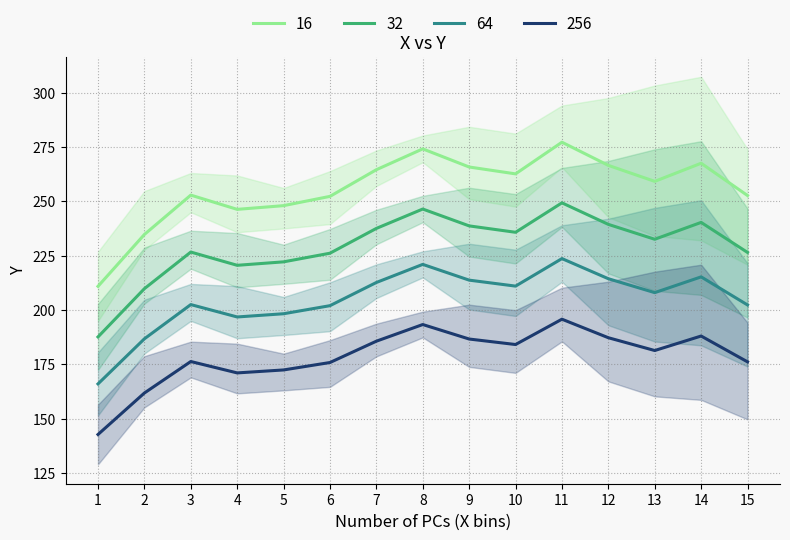

True or false: 16 and 256 cross at least once.

False